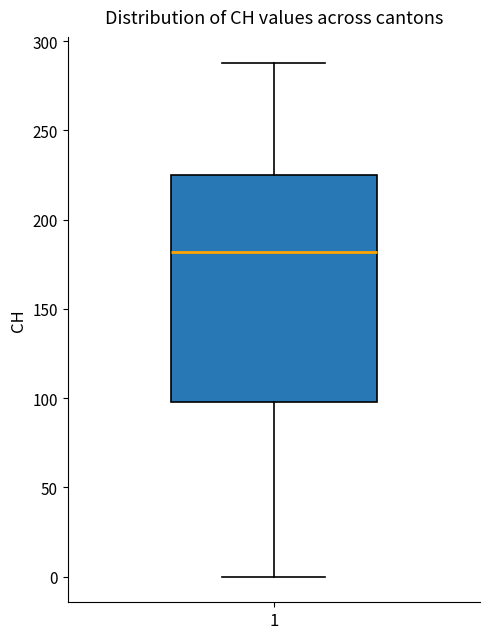

Read this box plot against the y-axis: the position of the median line, the range covered by the box, and the ends of both whiskers. The values are not printed on the chart, so give them approximately, as read against the axis.

median 180, box 100 to 225, whiskers 0 to 290